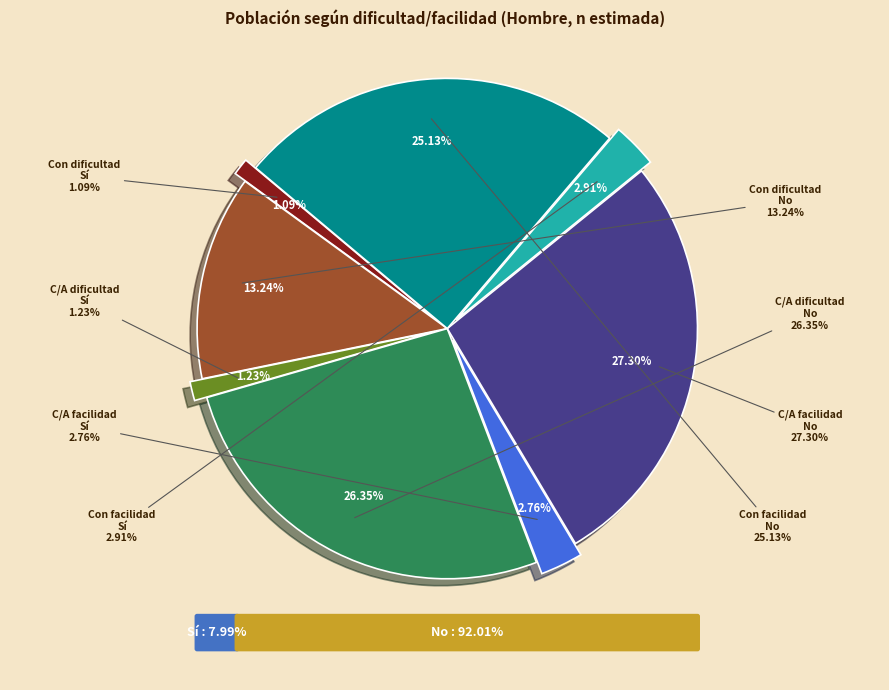

Is it true that Con cierta/alguna facilidad - Sí is 3% of the pie?

True